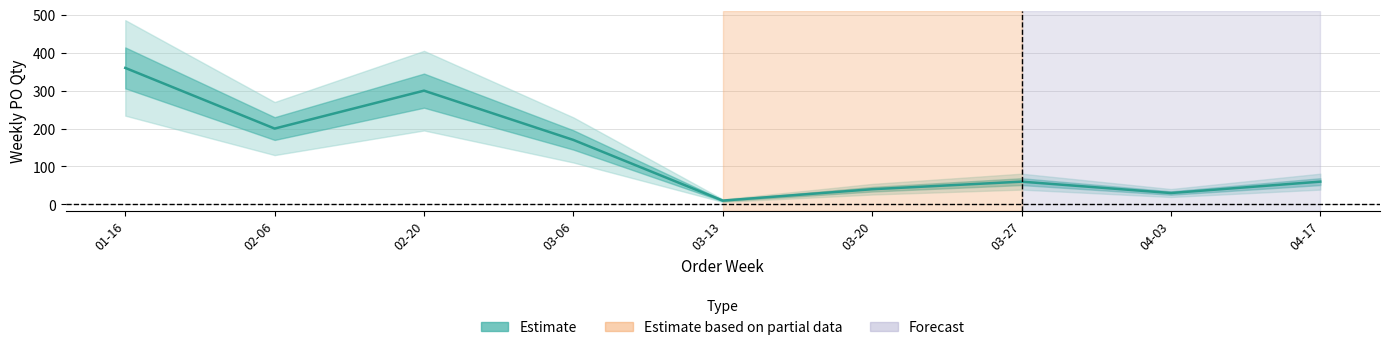

Does the chart have visible grid lines?

Yes